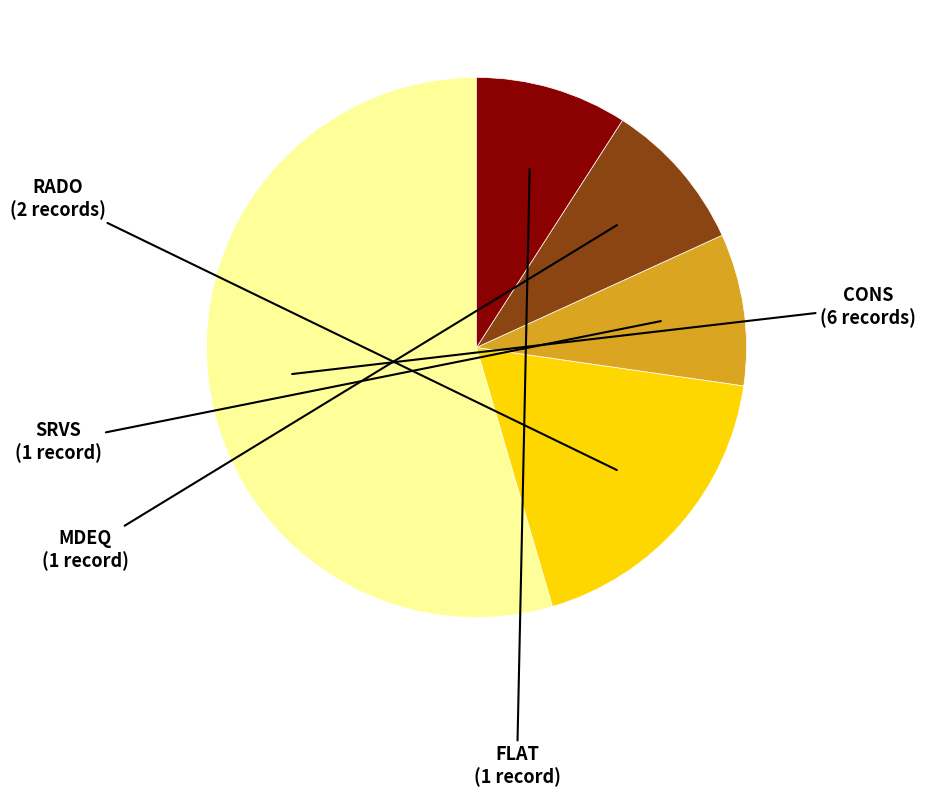

Does any single category account for the majority?

Yes